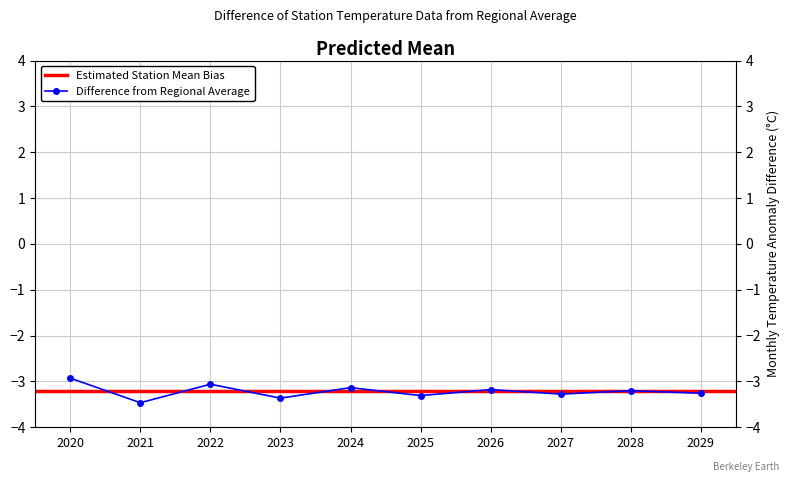

How many points are higher than both their immediate neighbors (excluding endpoints)?

4